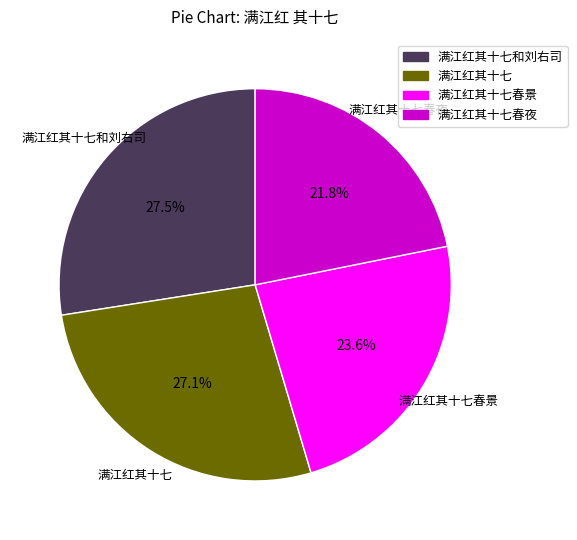

Is there a majority slice in this chart?

No